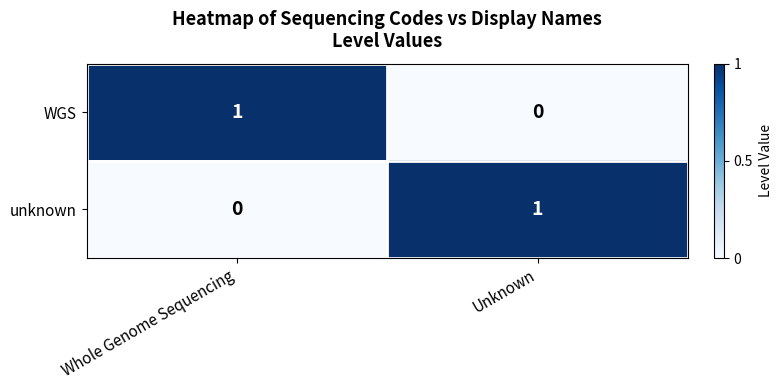

At Unknown, list the series in order from largest to smallest.

unknown, WGS